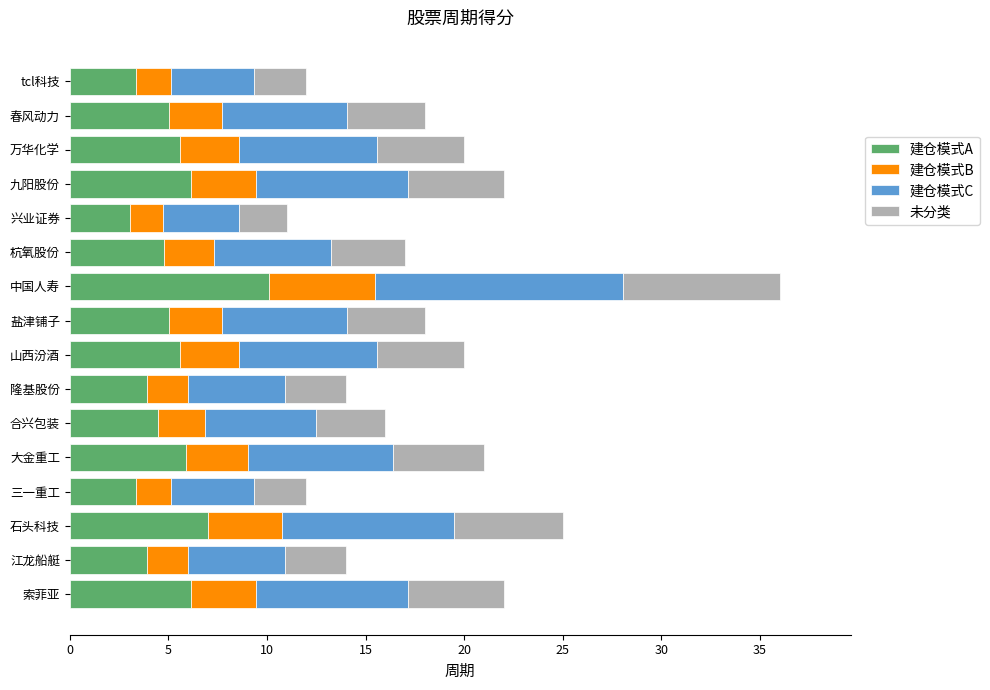

What is the sum of all 建仓模式A values?

83.4